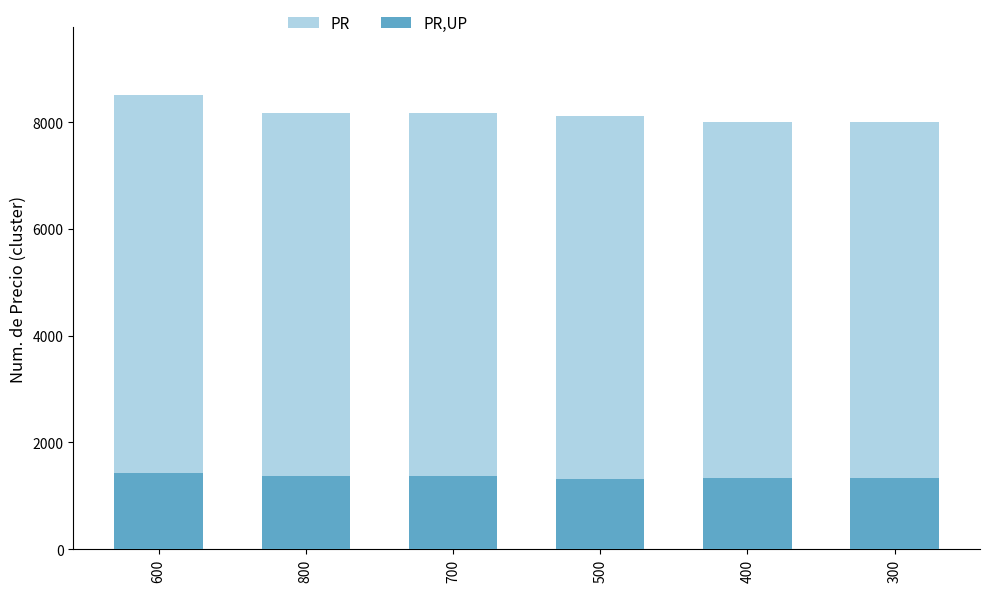

What is the difference between the second highest and second lowest values in the PR,UP series?

28